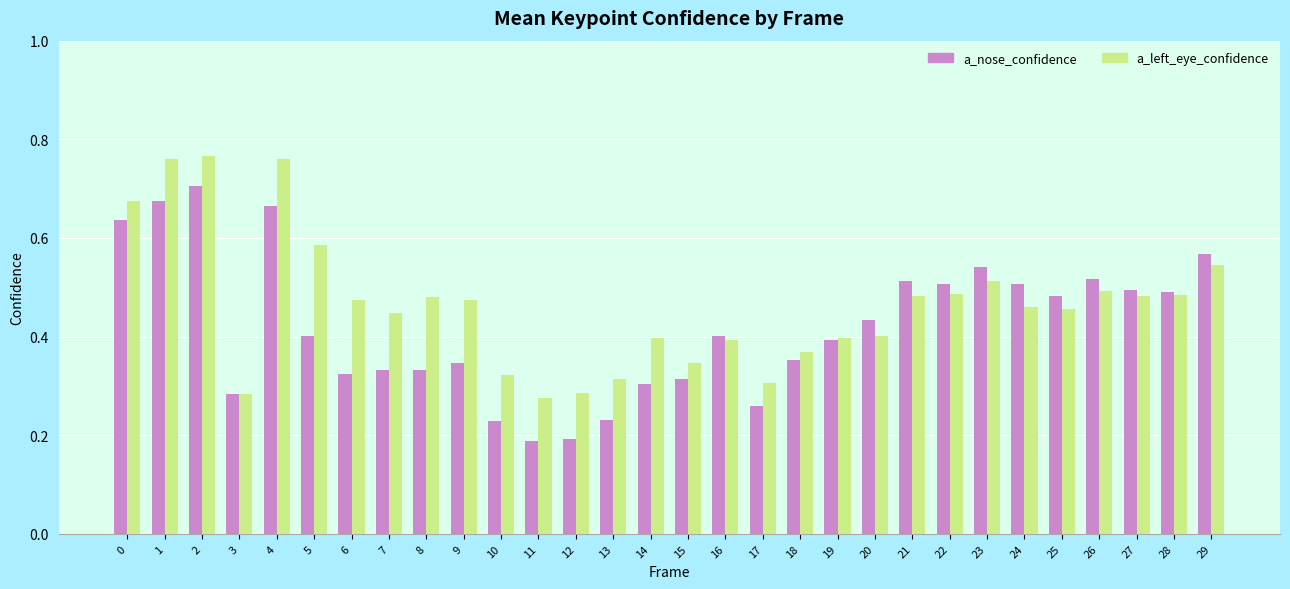

Which series has the widest spread of values?

a_nose_confidence